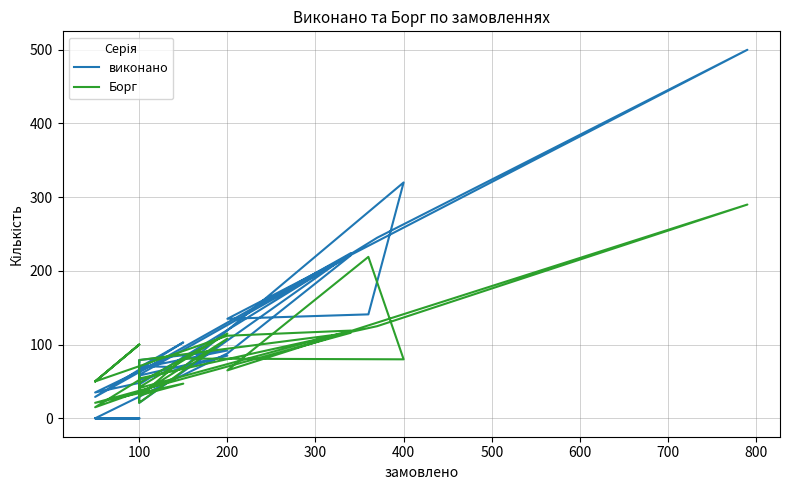

Which series changed the most between 200 and 17?

виконано